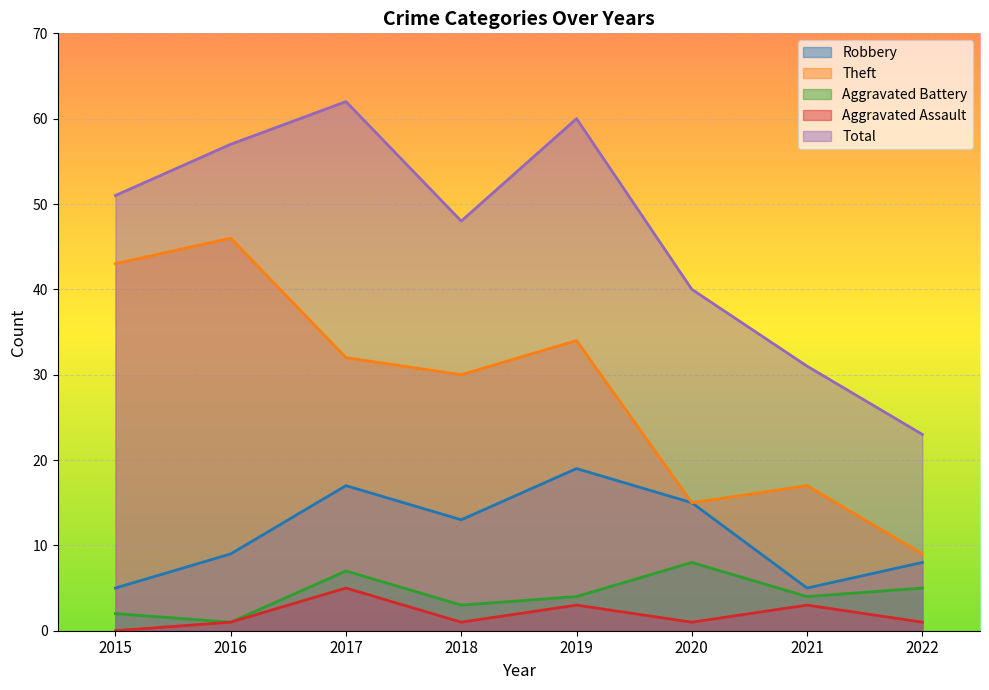

Reading left to right, what are all the values shown in this chart?

Robbery: 5	9	17	13	19	15	5	8
Theft: 43	46	32	30	34	15	17	9
Aggravated Battery: 2	1	7	3	4	8	4	5
Aggravated Assault: 0	1	5	1	3	1	3	1
Total: 51	57	62	48	60	40	31	23